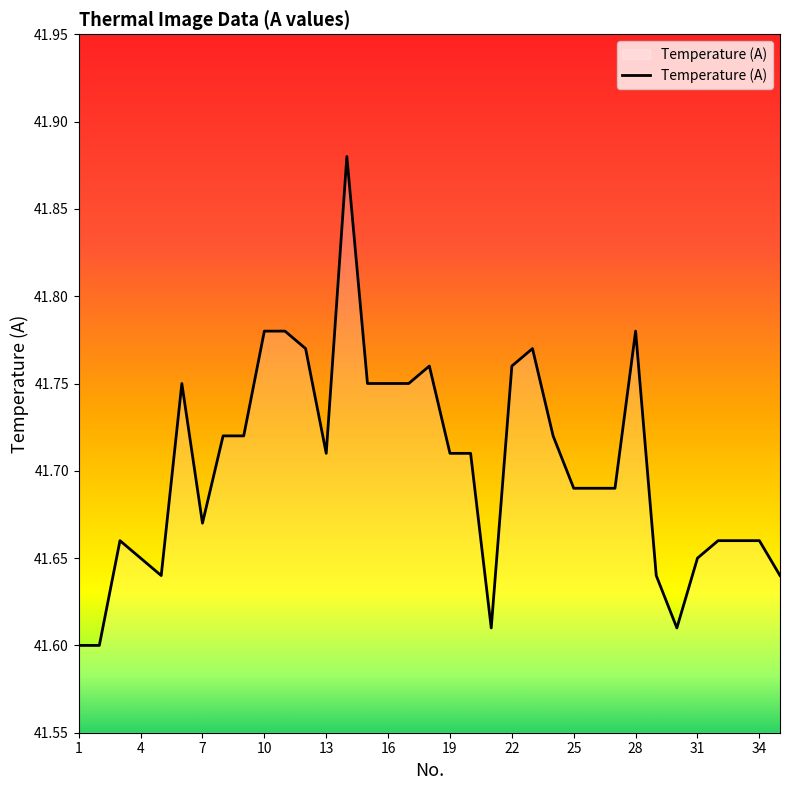

The chart shows a value of 25.3 at 25. True or false?

False